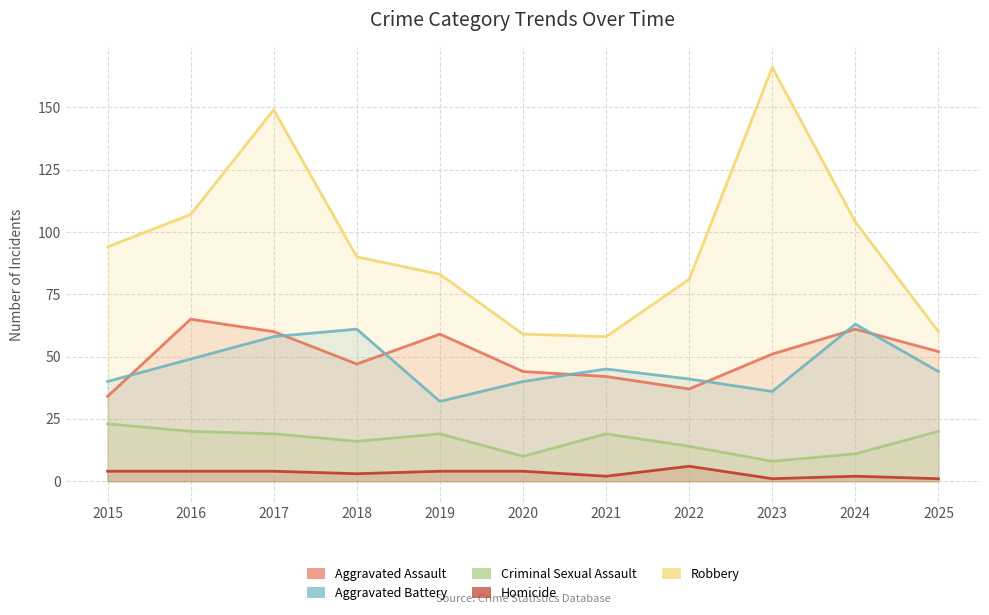

How many values in the Criminal Sexual Assault series exceed 19?

3